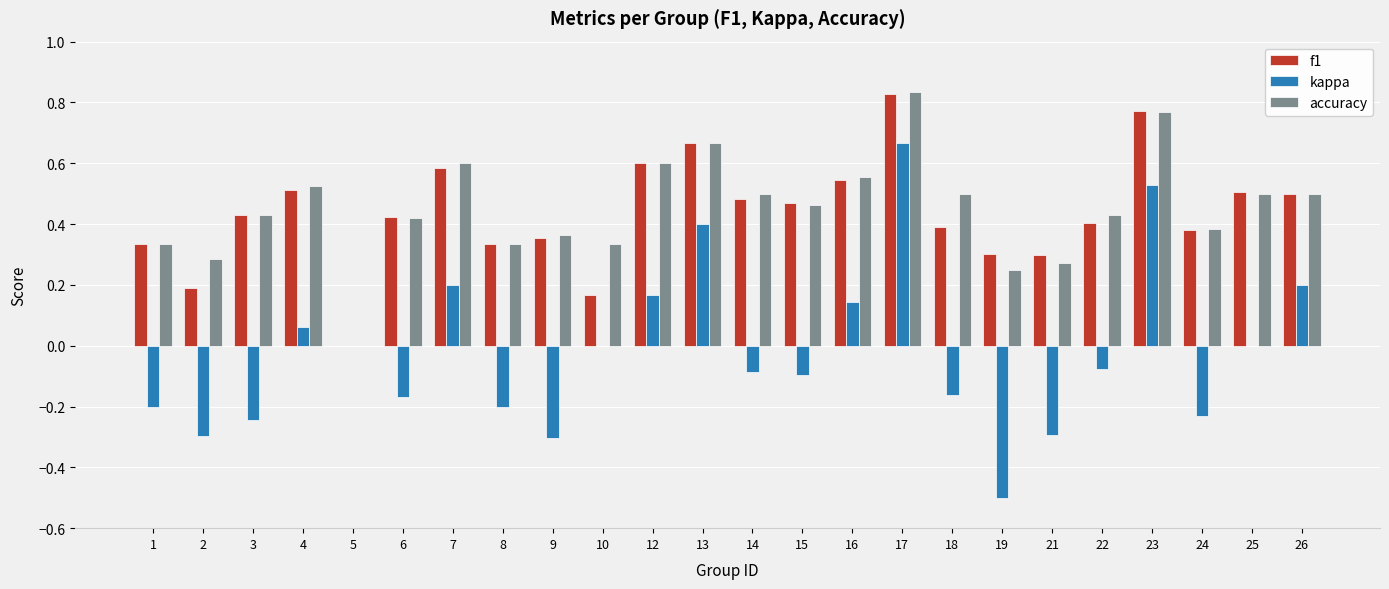

How many positive values does the accuracy series have?

23